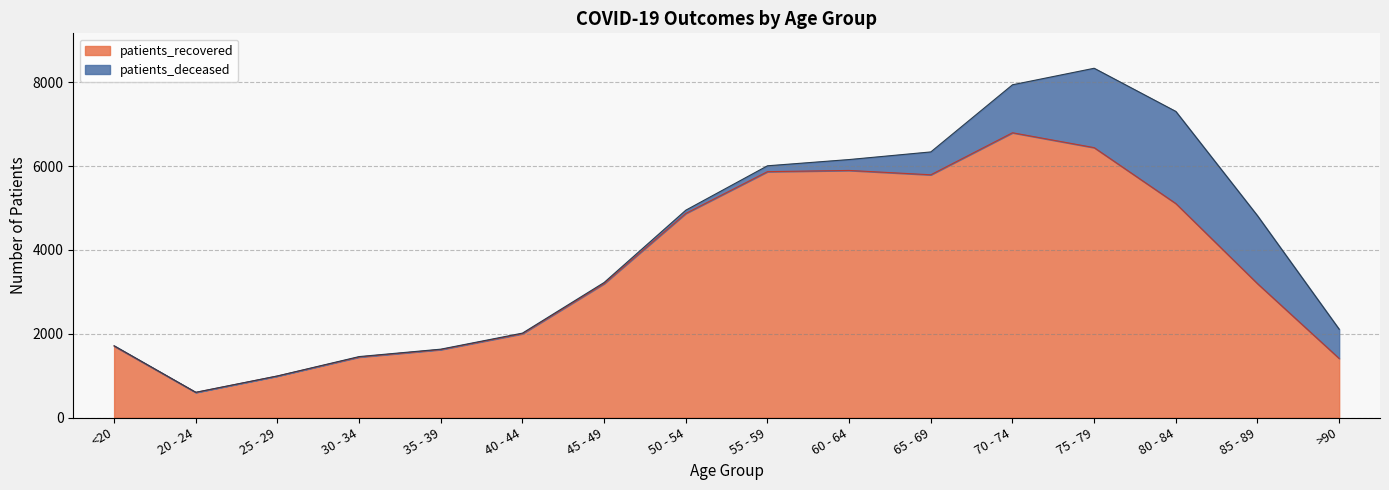

What is the greatest value displayed?

6794